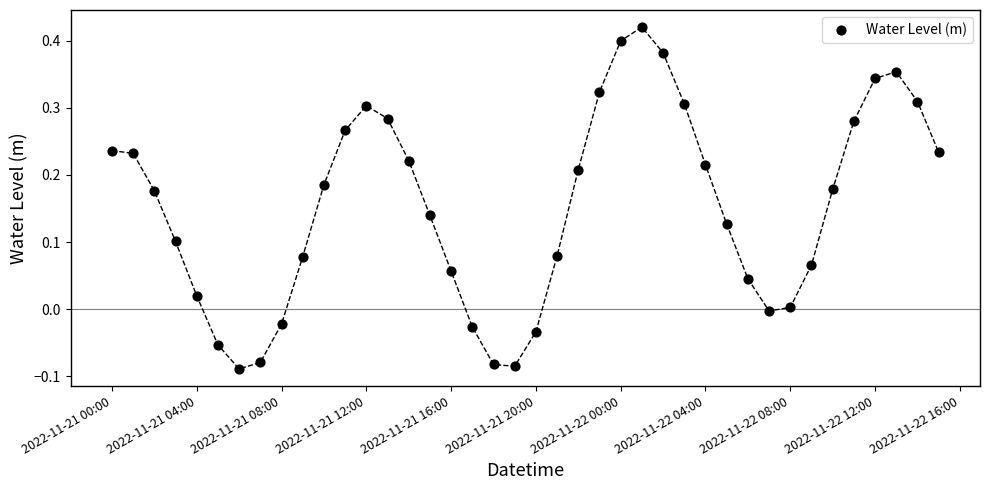

What is the range of X values (max minus min)?

1.6